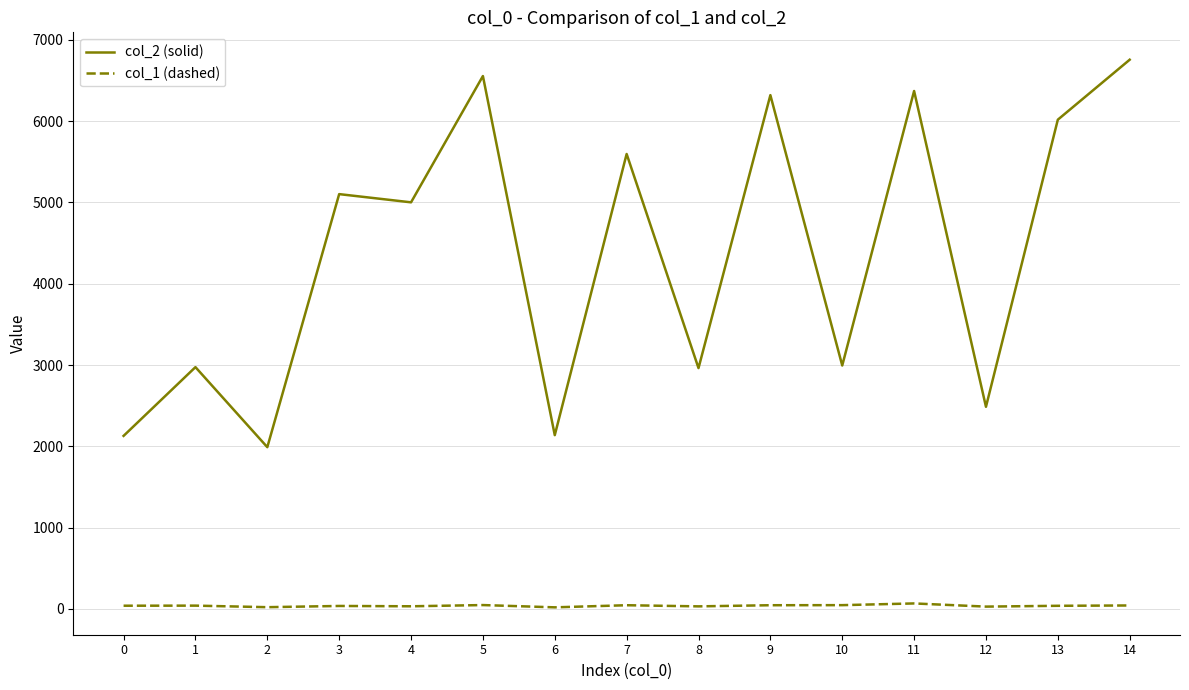

What is the difference between the highest and lowest values at 8?

2932